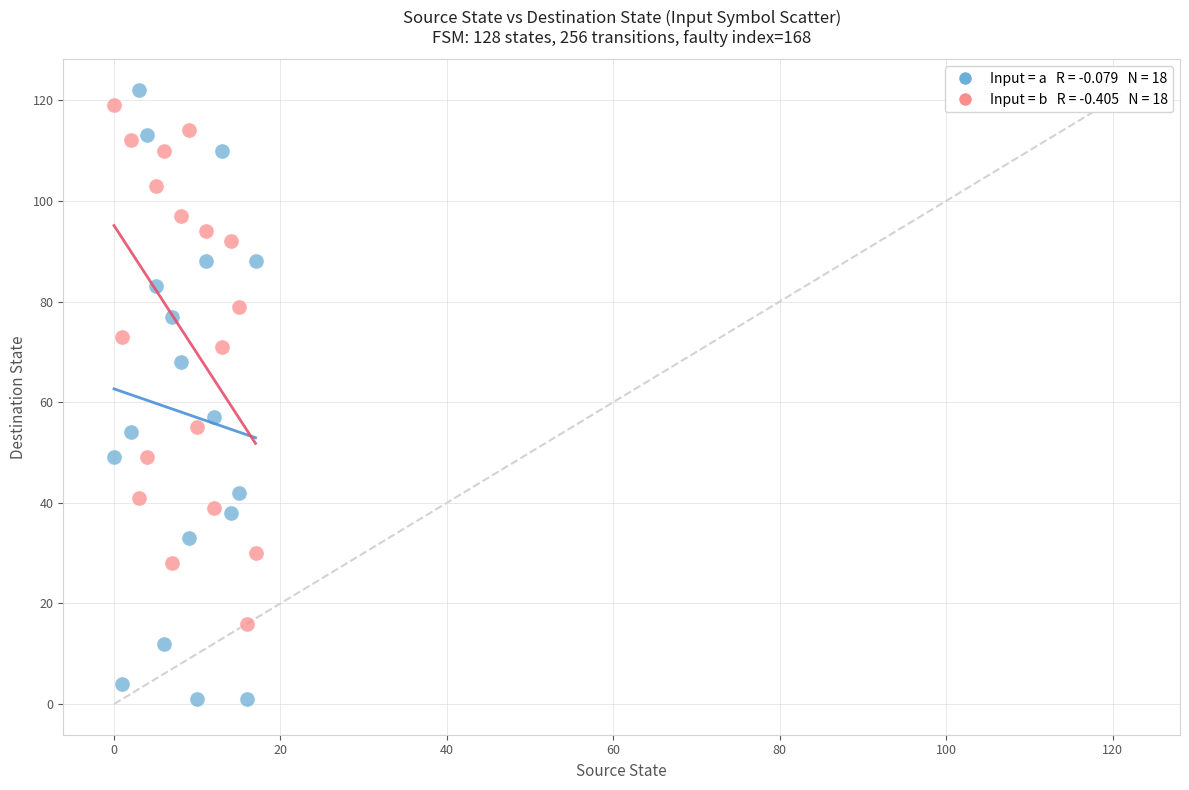

Across all data points, what is the range of Y values (max minus min)?

121